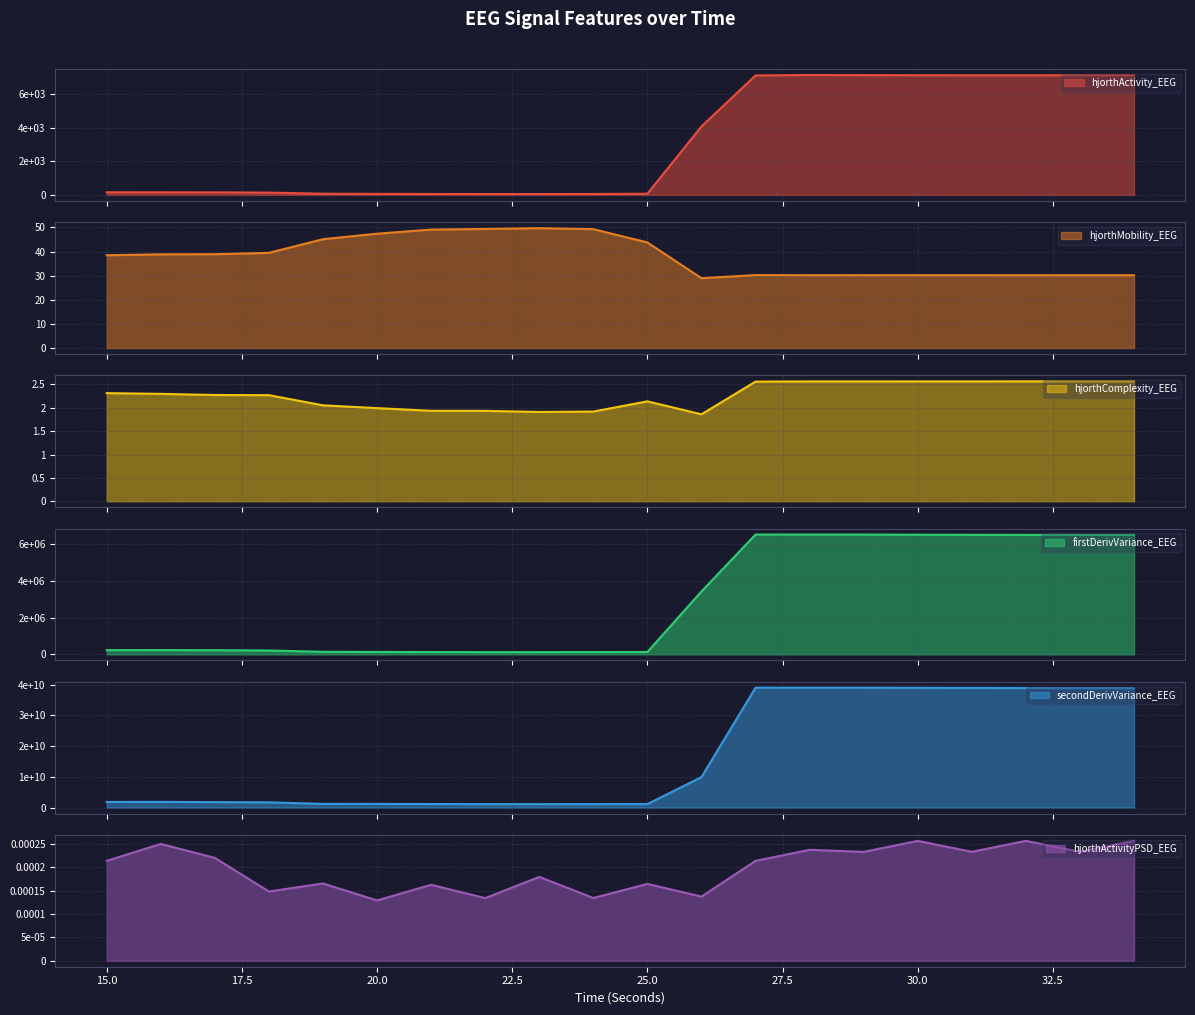

Does the chart have visible grid lines?

Yes